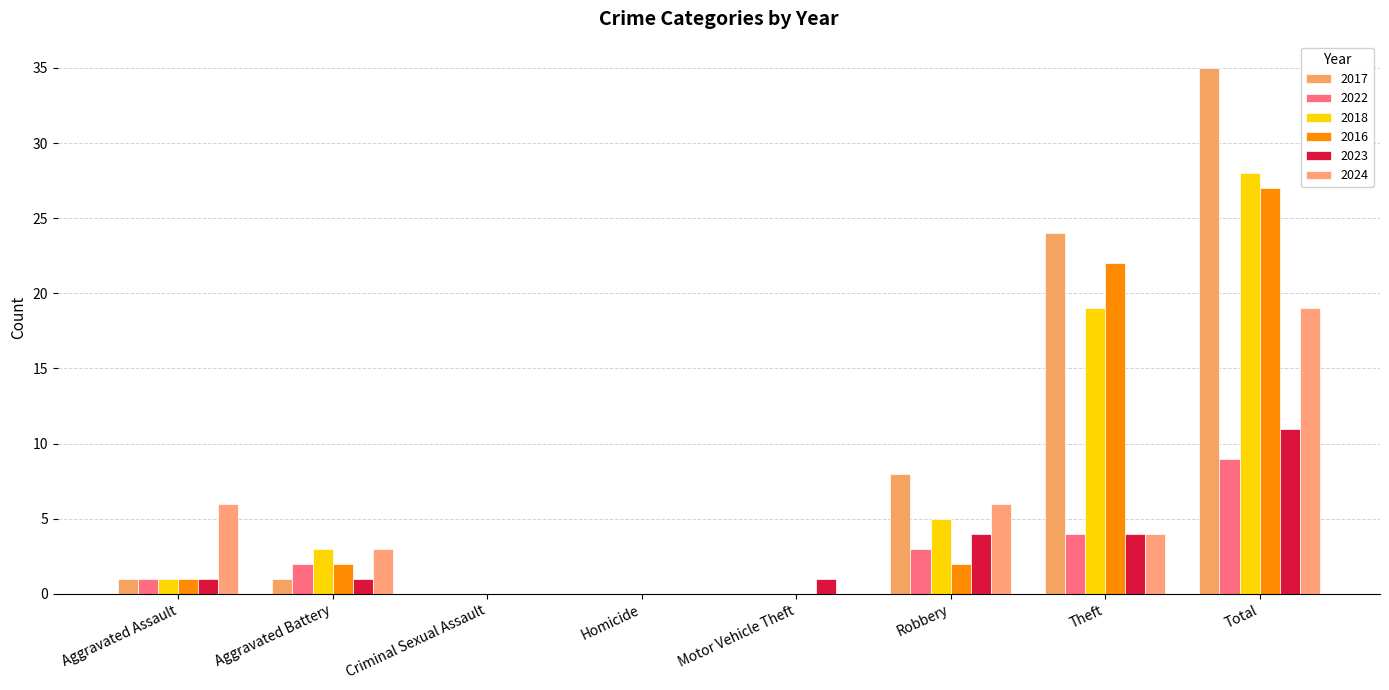

Reading left to right, transcribe all the data shown in this chart.

2017: 1	1	0	0	0	8	24	35
2022: 1	2	0	0	0	3	4	9
2018: 1	3	0	0	0	5	19	28
2016: 1	2	0	0	0	2	22	27
2023: 1	1	0	0	1	4	4	11
2024: 6	3	0	0	0	6	4	19